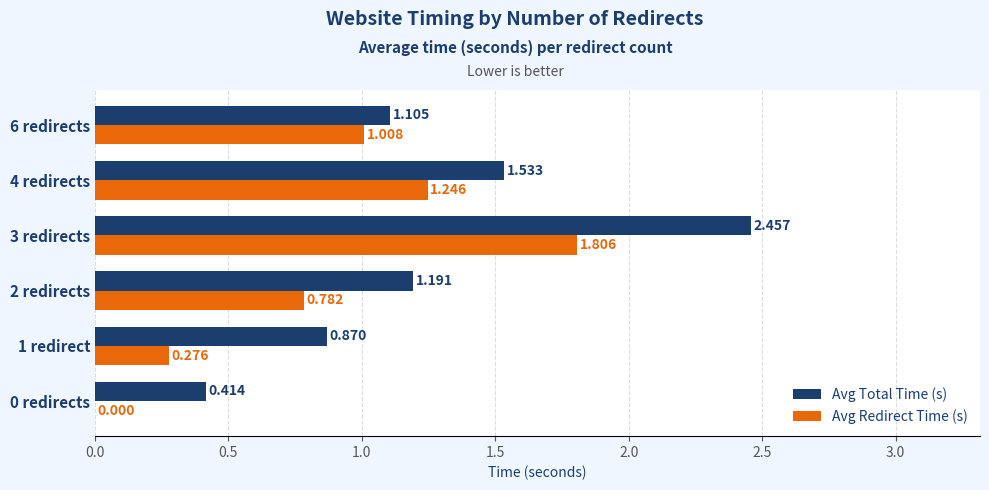

How many categories are shown in the chart?

6